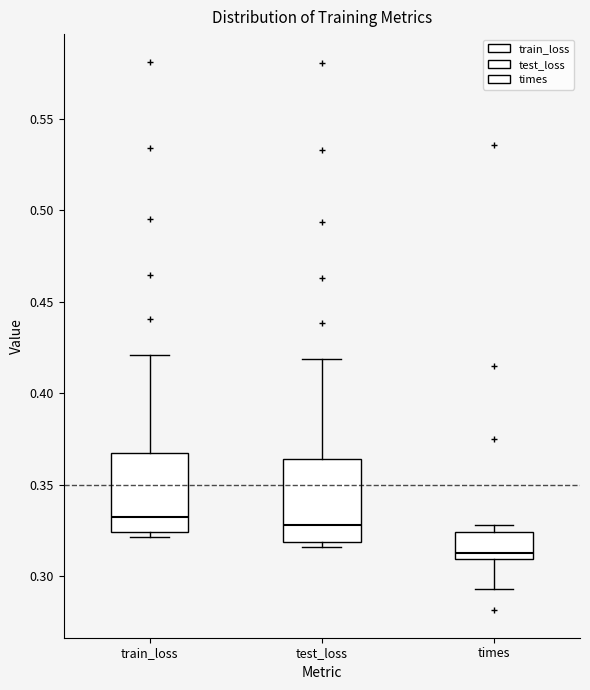

Reading left to right, read every box against the y-axis: the position of its median line, the range the box covers, and the ends of its whiskers. The values are not printed on the chart, so give them approximately, as read against the axis.

train_loss: median 0.335, box 0.325 to 0.365, whiskers 0.320 to 0.420
test_loss: median 0.330, box 0.320 to 0.365, whiskers 0.315 to 0.420
times: median 0.315, box 0.310 to 0.325, whiskers 0.295 to 0.330